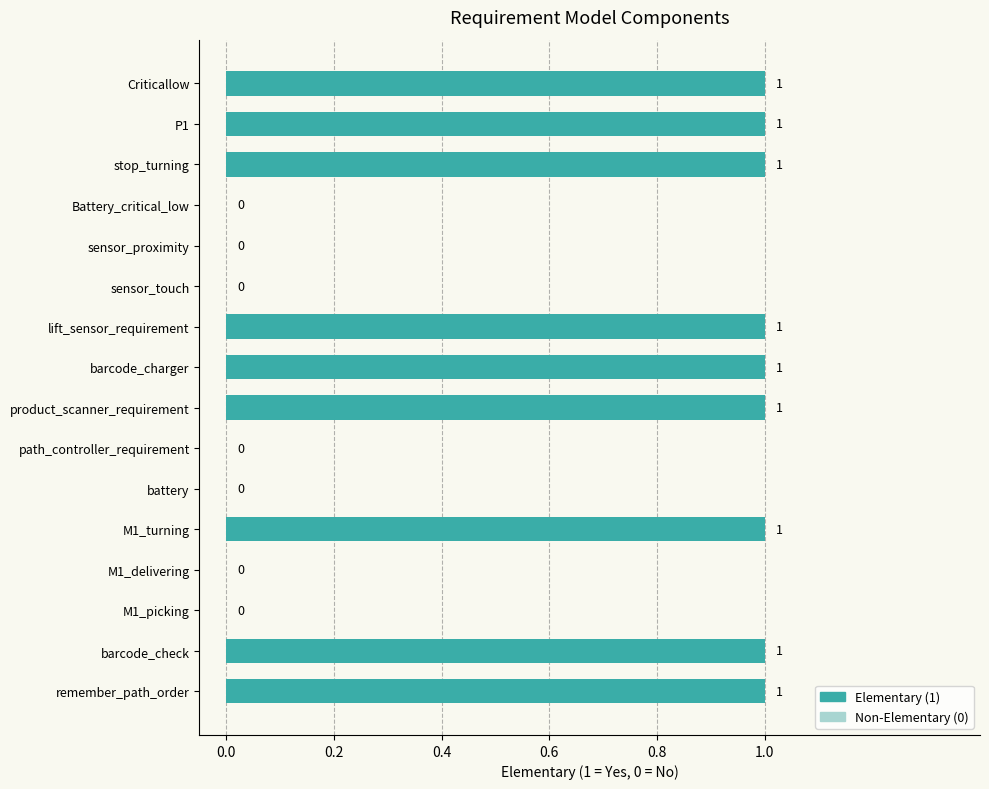

How many values are between 0 and 1?

16